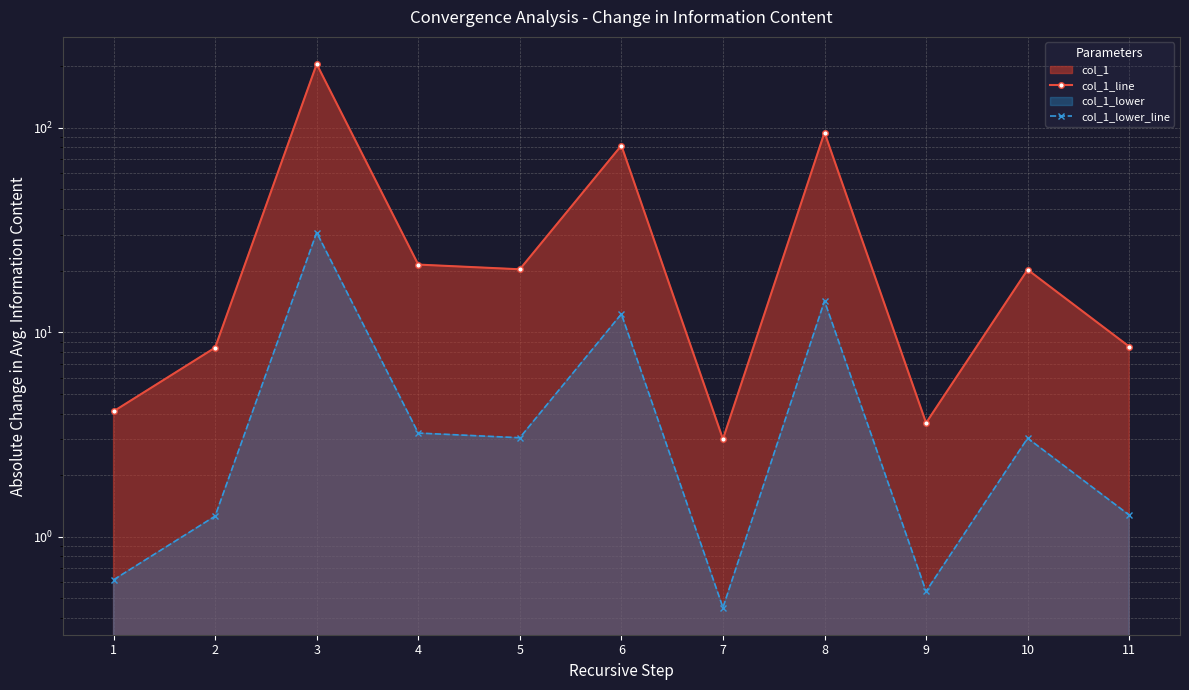

In col_1_lower_line, how many points are higher than both neighbors (excluding endpoints)?

4